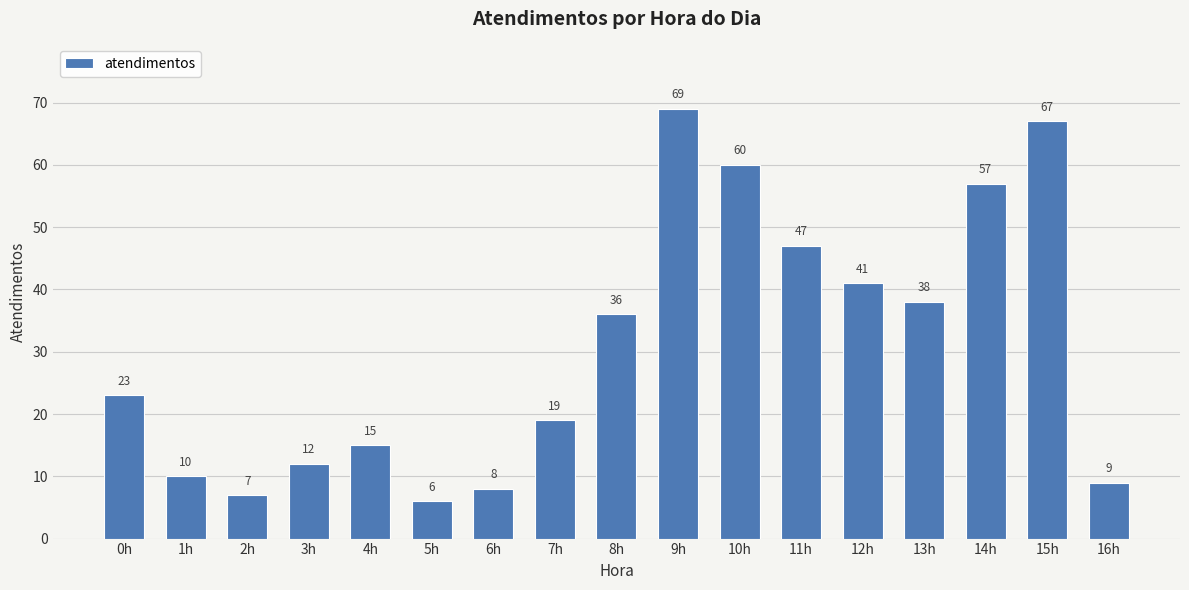

Reading left to right, extract all data points from this chart.

23	10	7	12	15	6	8	19	36	69	60	47	41	38	57	67	9